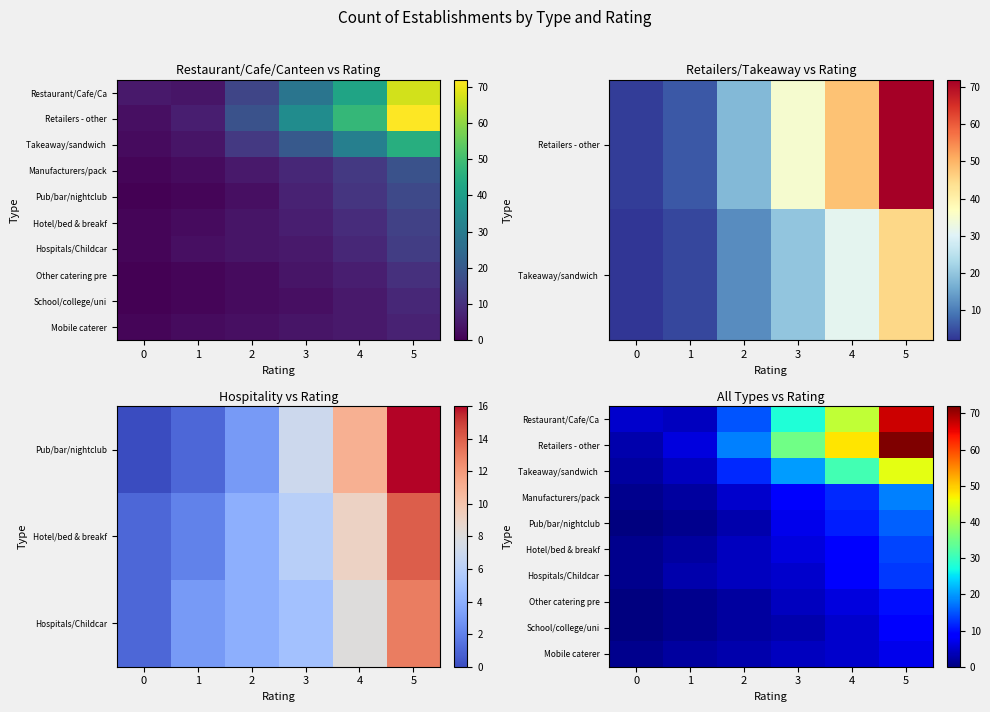

What value does the Restaurant/Cafe/Ca series have at 2, to the nearest 5?

15